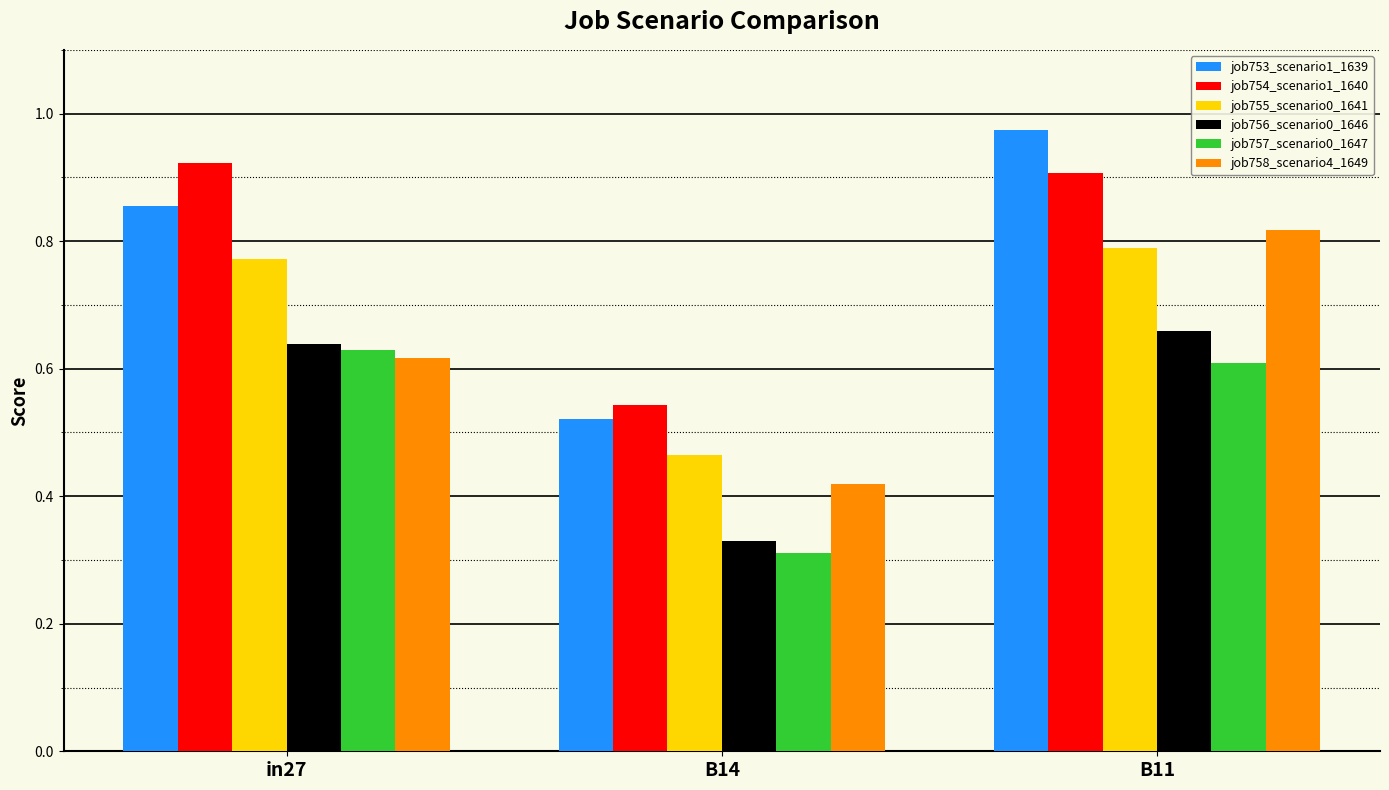

What is the sum of all job758_scenario4_1649 values?

1.9